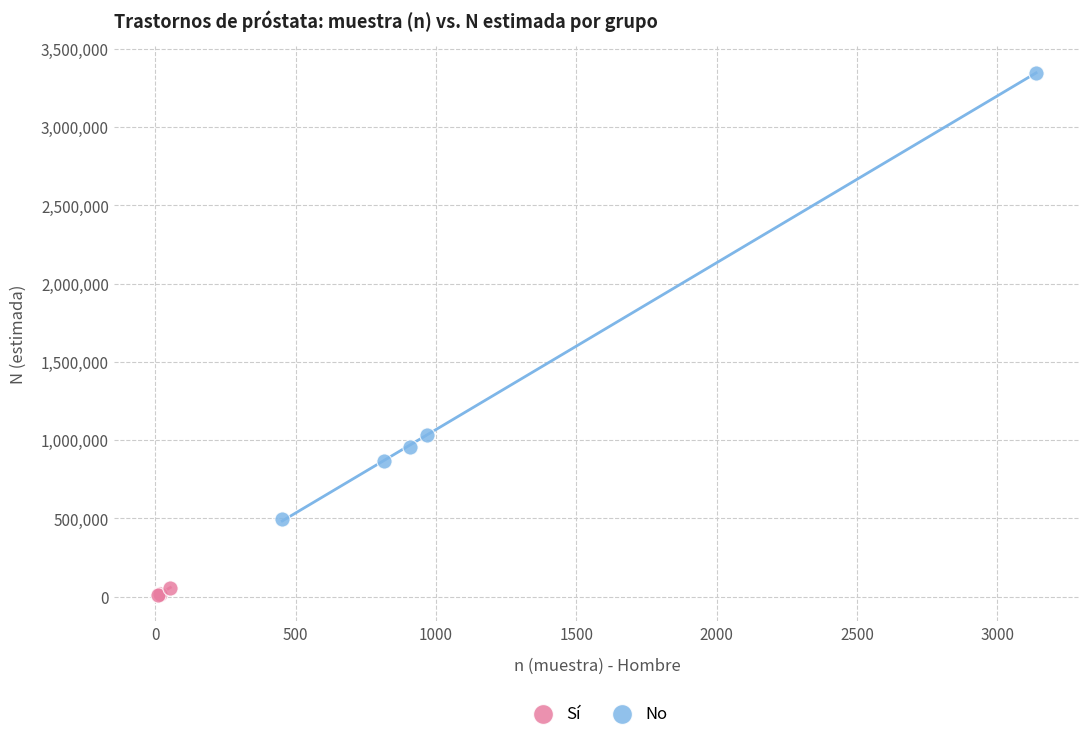

Which series reaches the maximum Y coordinate?

No